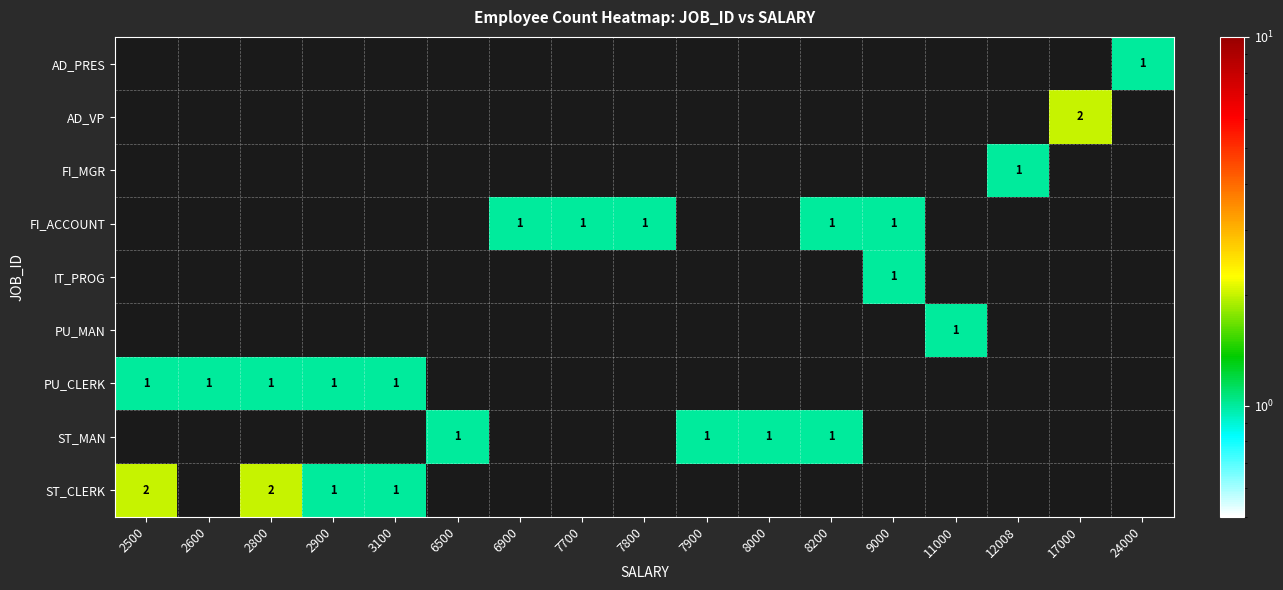

Count the number of categories in the chart.

17